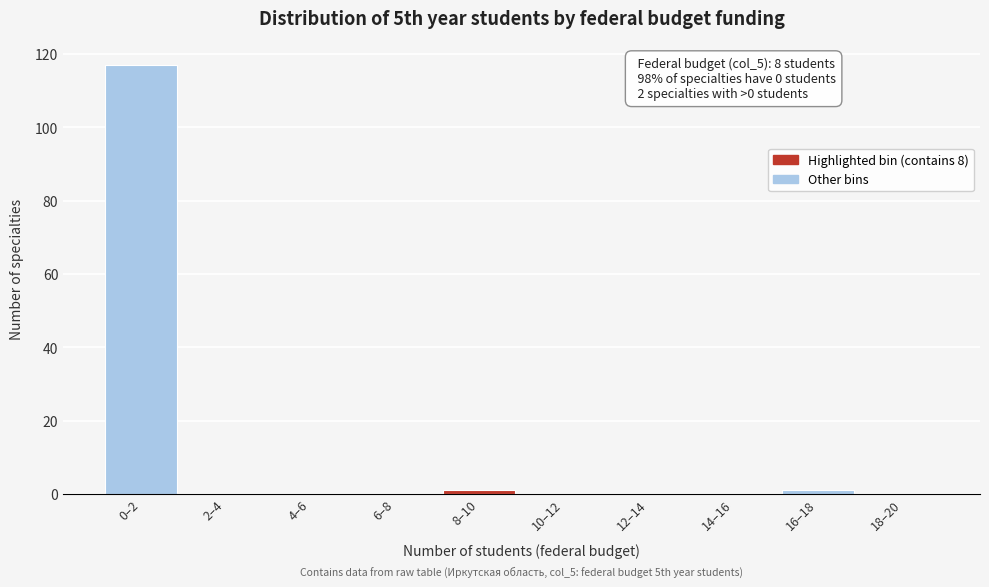

Reading right to left, list all the values displayed in this chart.

18–20=0	16–18=1	14–16=0	12–14=0	10–12=0	8–10=1	6–8=0	4–6=0	2–4=0	0–2=117